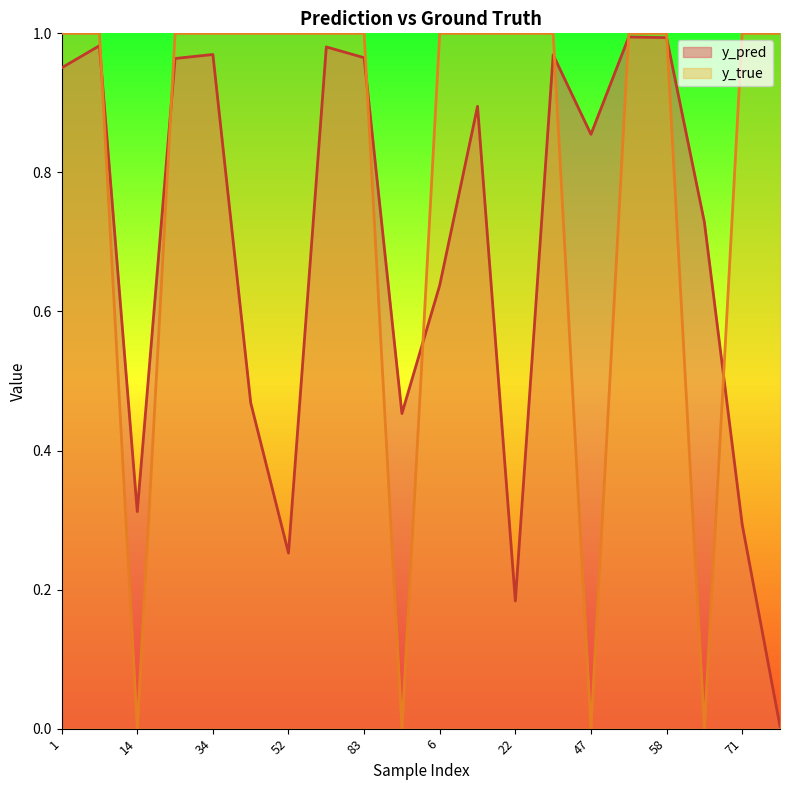

At which label does y_pred reach its peak?

50